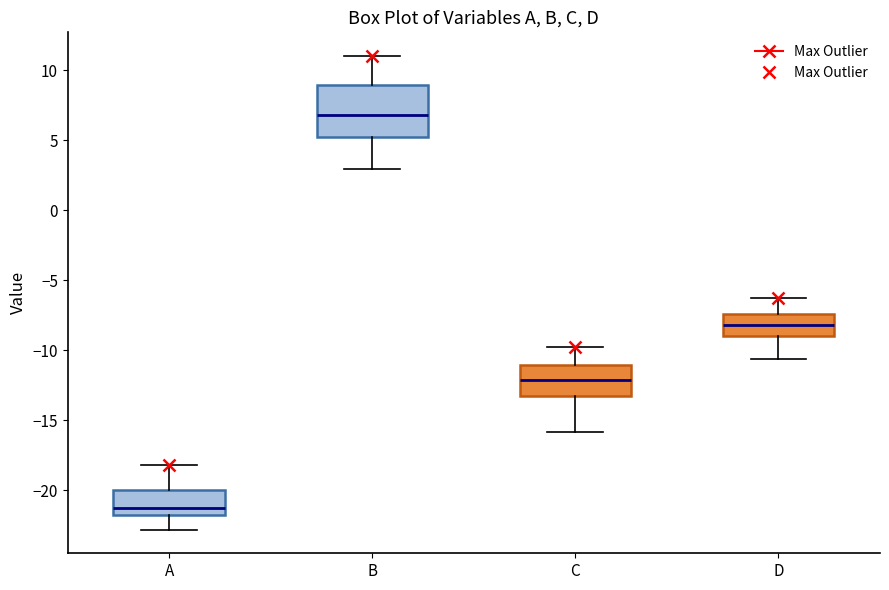

Reading left to right, read every box against the y-axis: the position of its median line, the range the box covers, and the ends of its whiskers. The values are not printed on the chart, so give them approximately, as read against the axis.

A: median -21.5, box -22.0 to -20.0, whiskers -23.0 to -18.0
B: median 7.0, box 5.5 to 9.0, whiskers 3.0 to 11.0
C: median -12.0, box -13.0 to -11.0, whiskers -16.0 to -10.0
D: median -8.0, box -9.0 to -7.5, whiskers -10.5 to -6.5